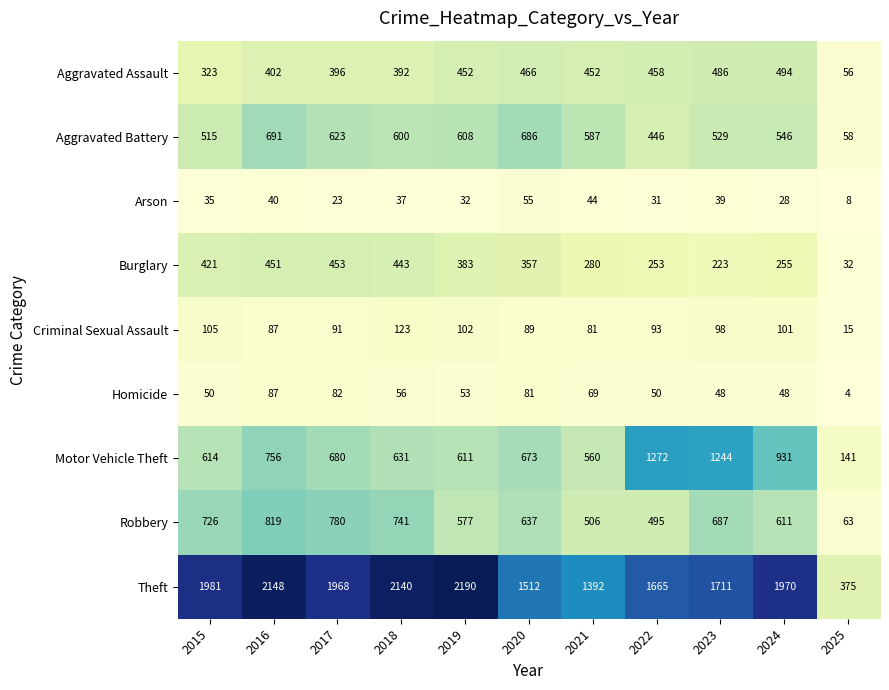

What is the sum of the Aggravated Assault values at 2021 and 2023?

938